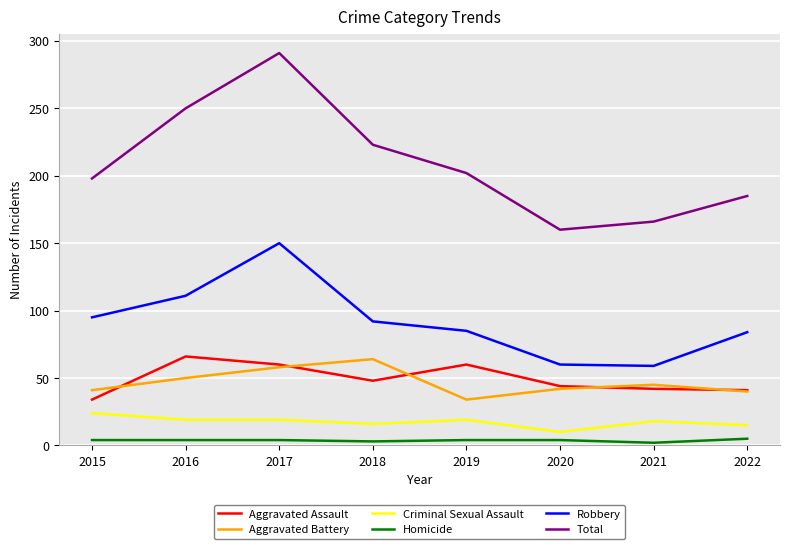

At which label does Robbery reach its peak?

2017